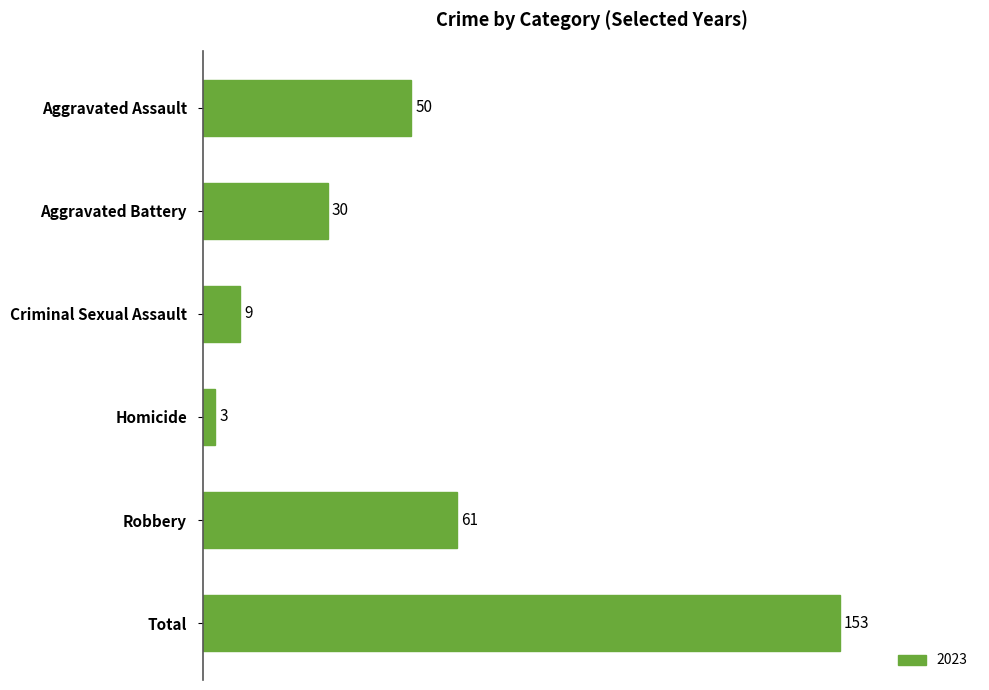

What is the sum of all values?

306